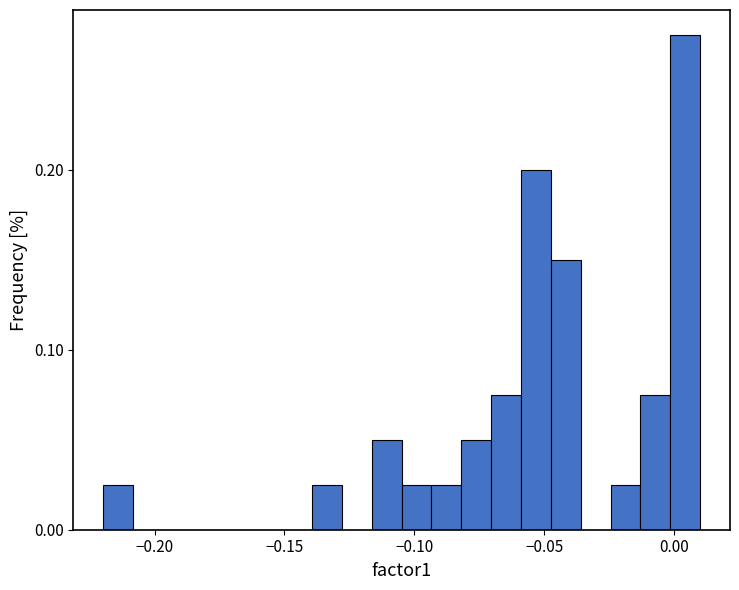

Read against the x-axis, roughly where is the centre of the tallest bar?

0.005